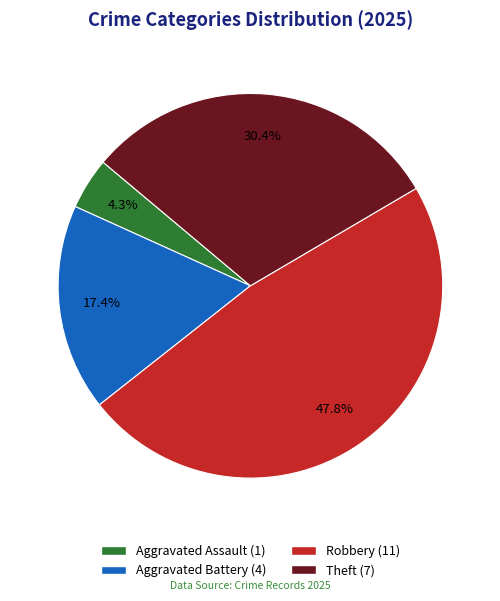

Is there a majority slice in this chart?

No